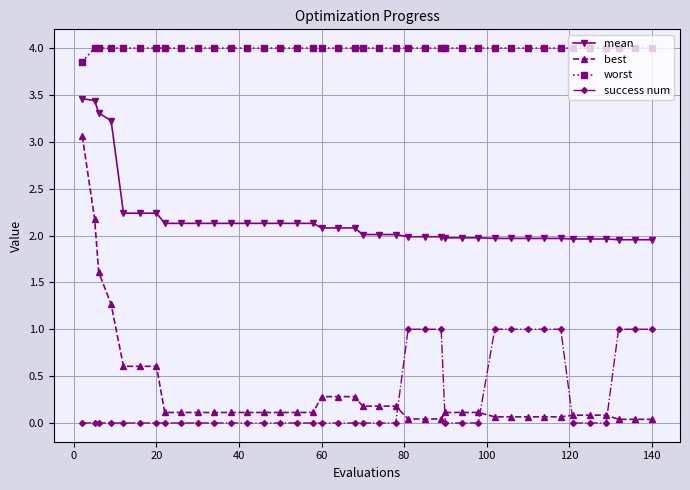

Which series has the largest total across all categories?

worst